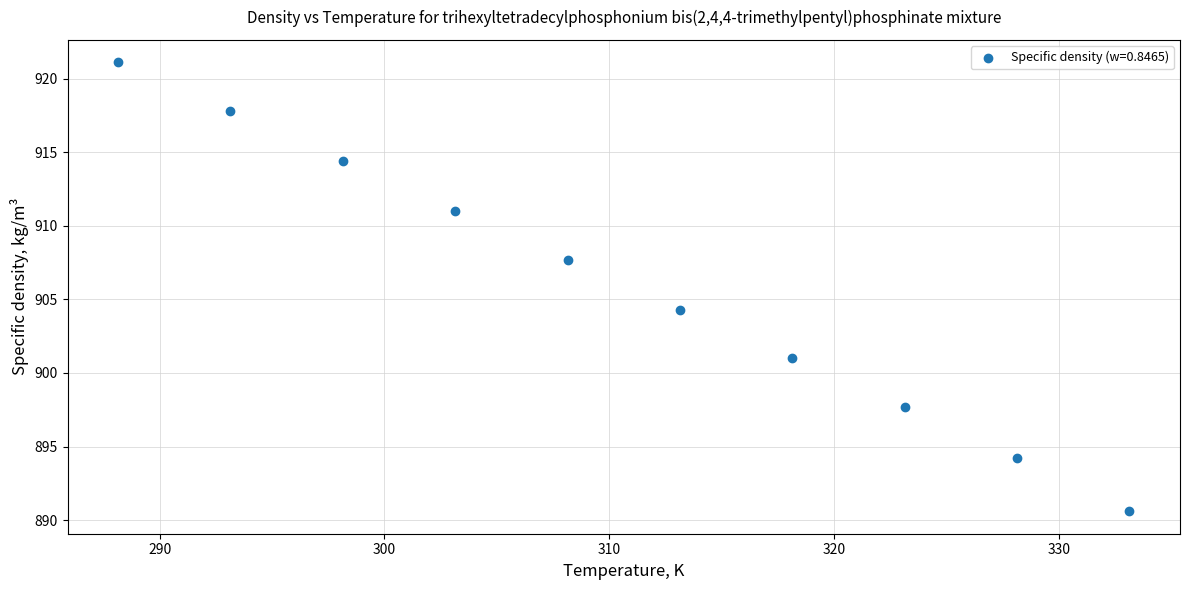

What Y value in the scatter plot is closest to 905?

904.3